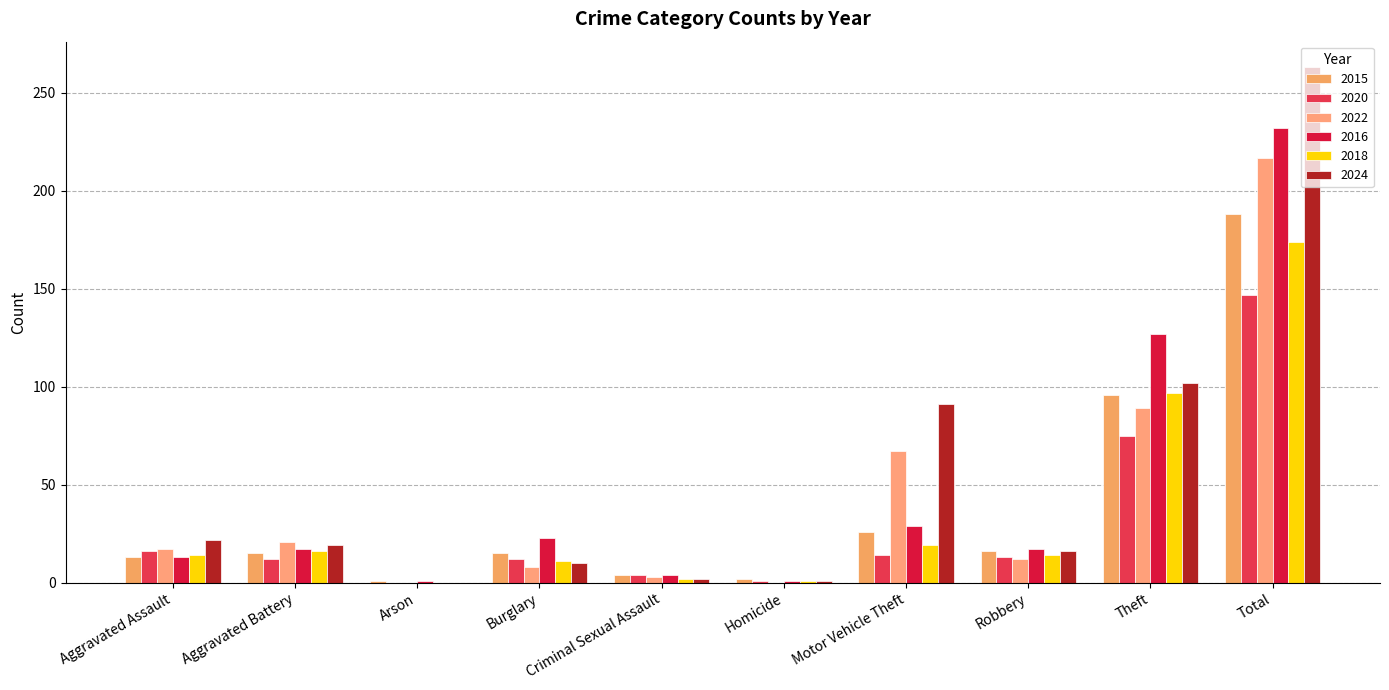

What is the total value across all series at Criminal Sexual Assault?

19